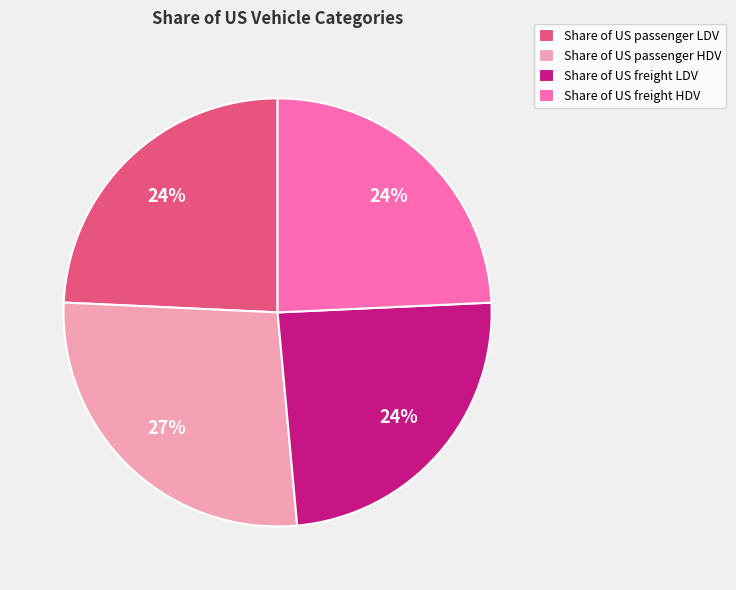

Is Share of US passenger HDV the majority of the pie?

No